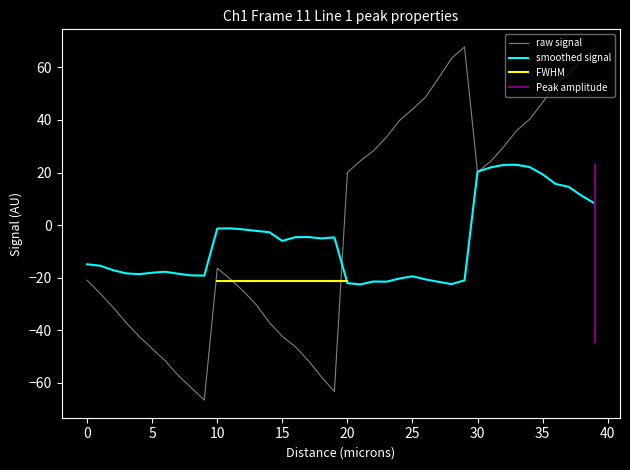

List the series in order of their peak value, lowest first.

smoothed signal, raw signal